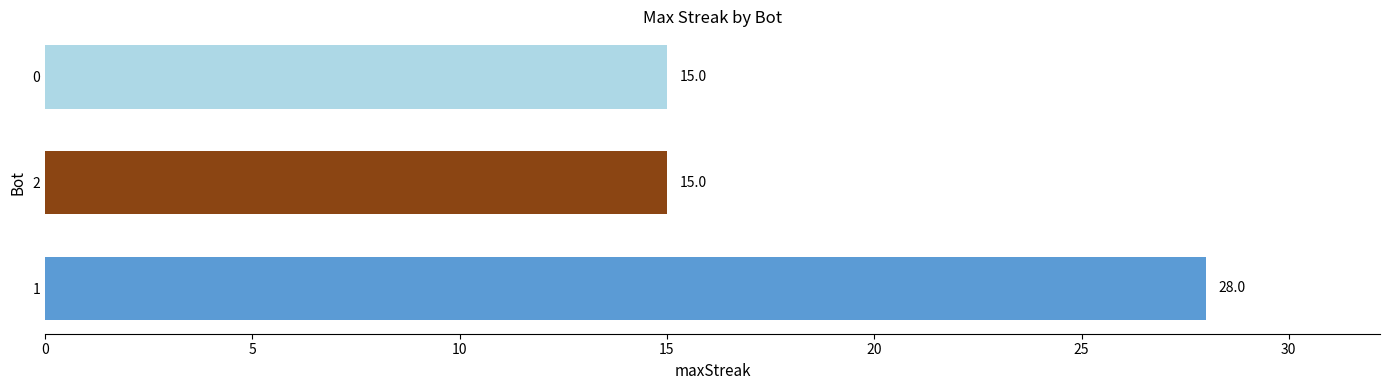

Read the value at 1, to the nearest 10.

30